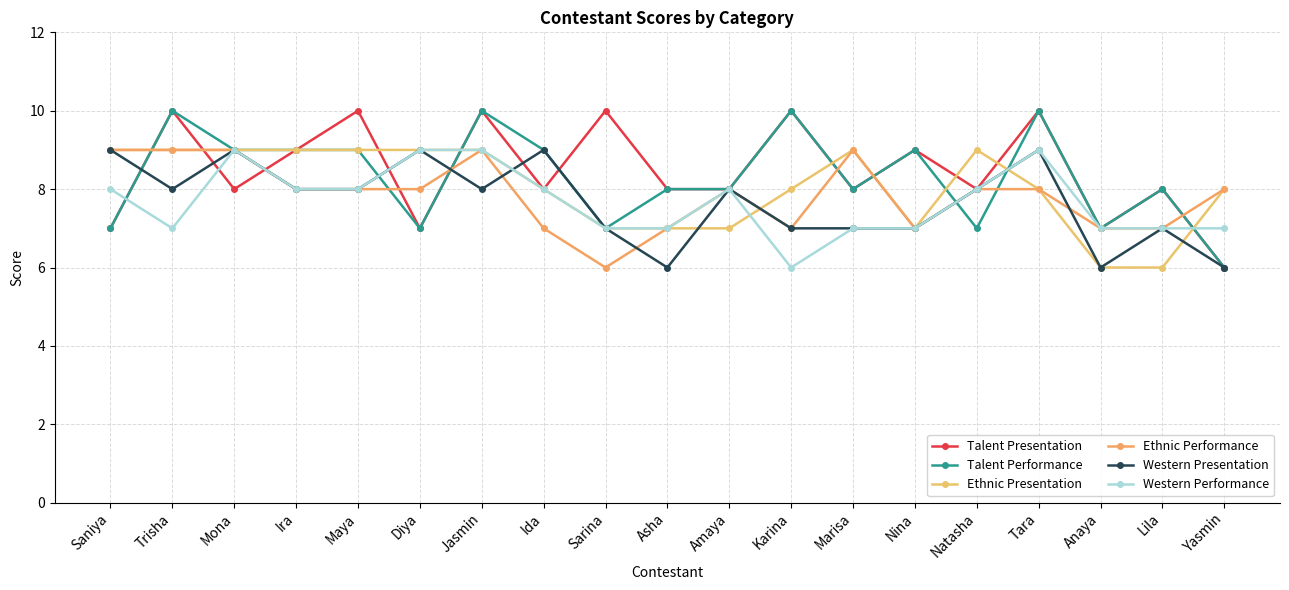

Count the number of data series in this chart.

6